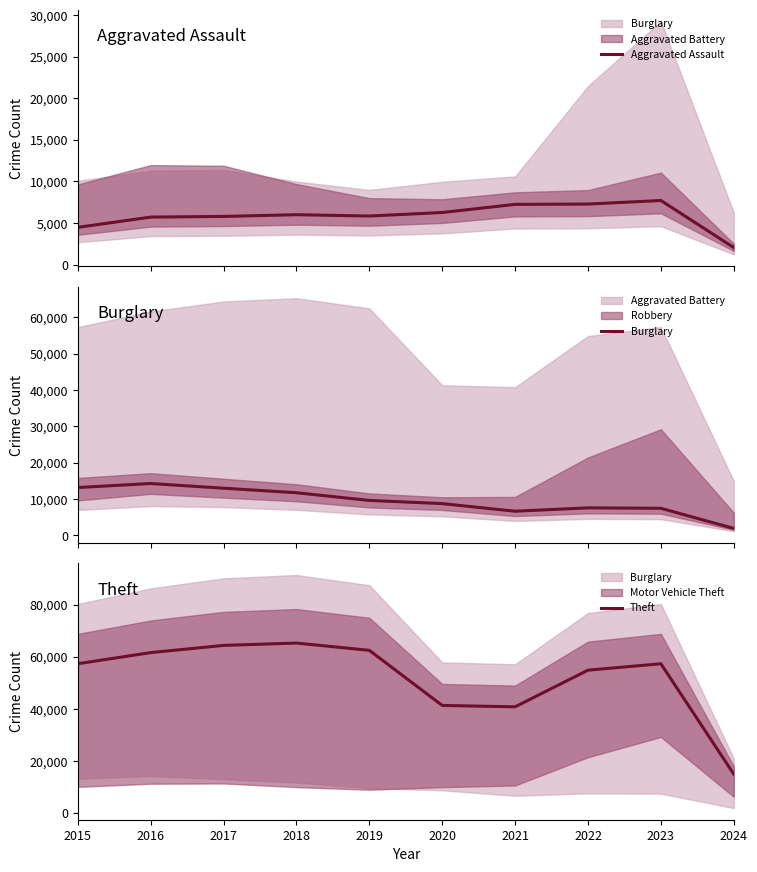

Is it true that Aggravated Assault equals 2051 at 2024?

True